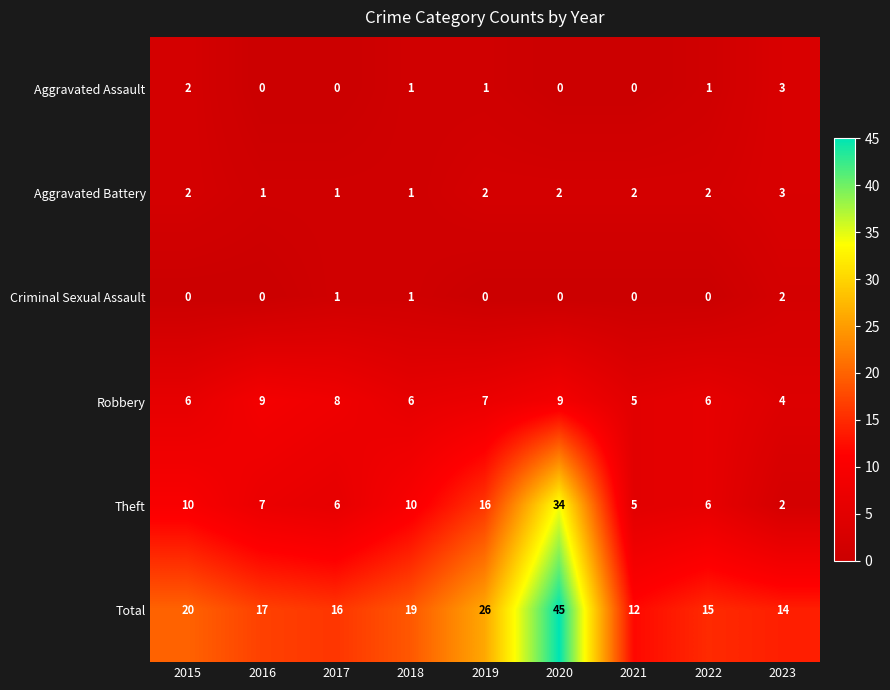

What is the sum of all Total values?

184